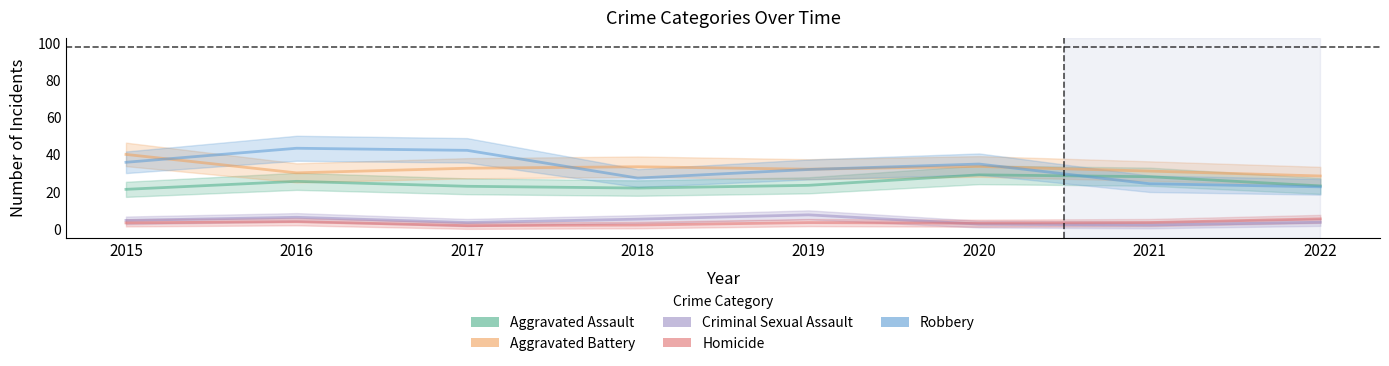

How many distinct data groups are displayed?

5